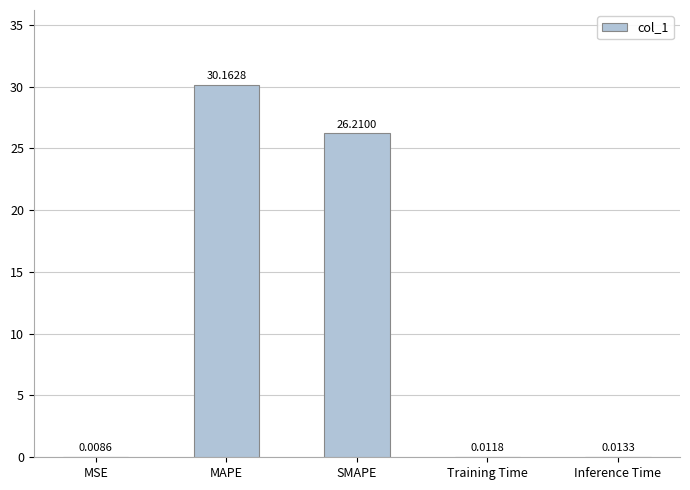

What is the difference between the values at MAPE and Training Time?

30.2